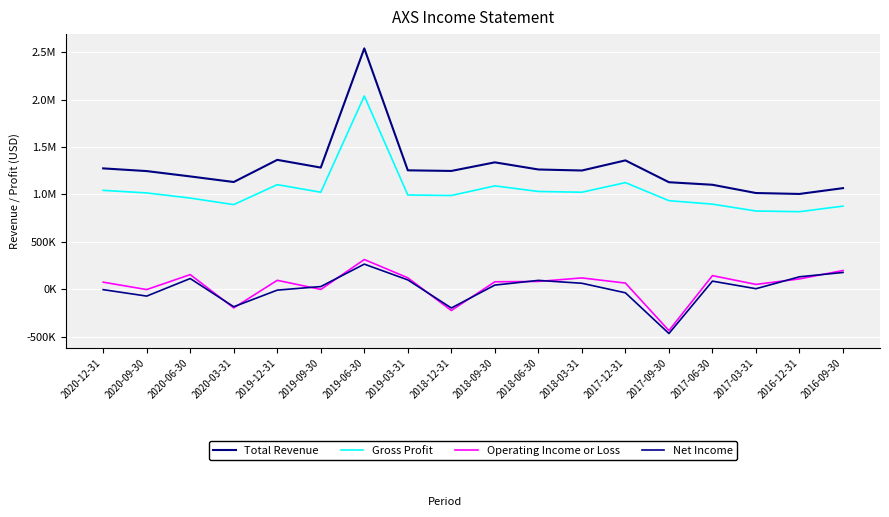

What position from the left is 2017-12-31?

13